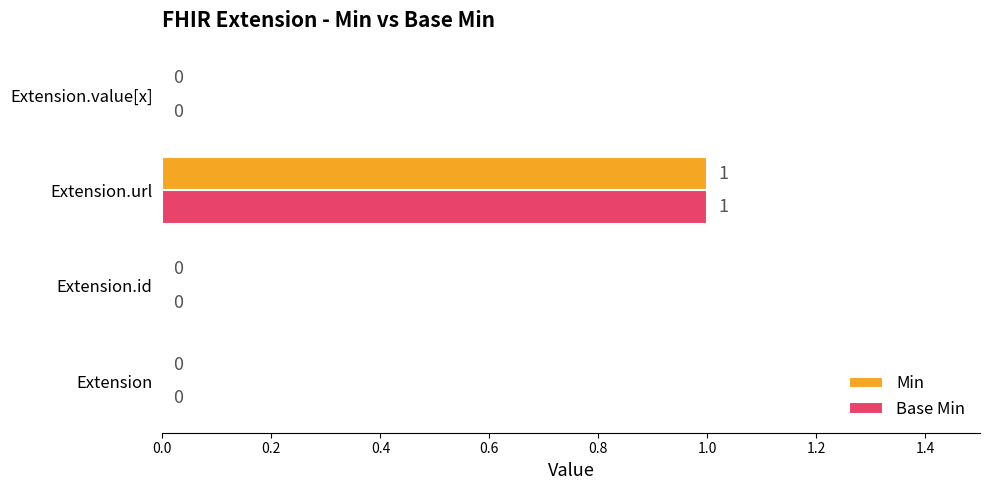

Is the value of Base Min at Extension.url greater than the value of Min at Extension.id?

Yes